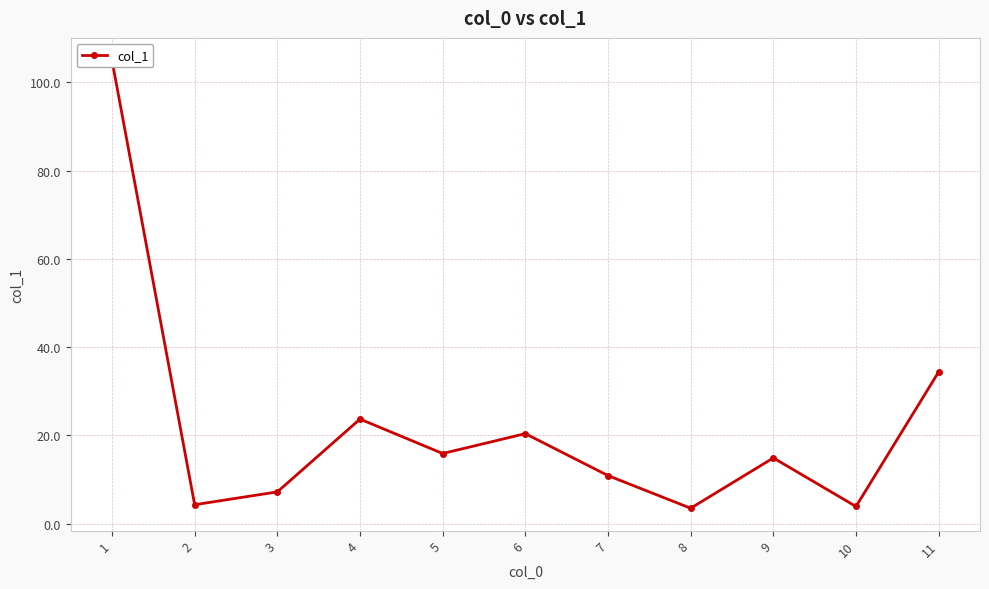

At which label is the value closest to 54?

11